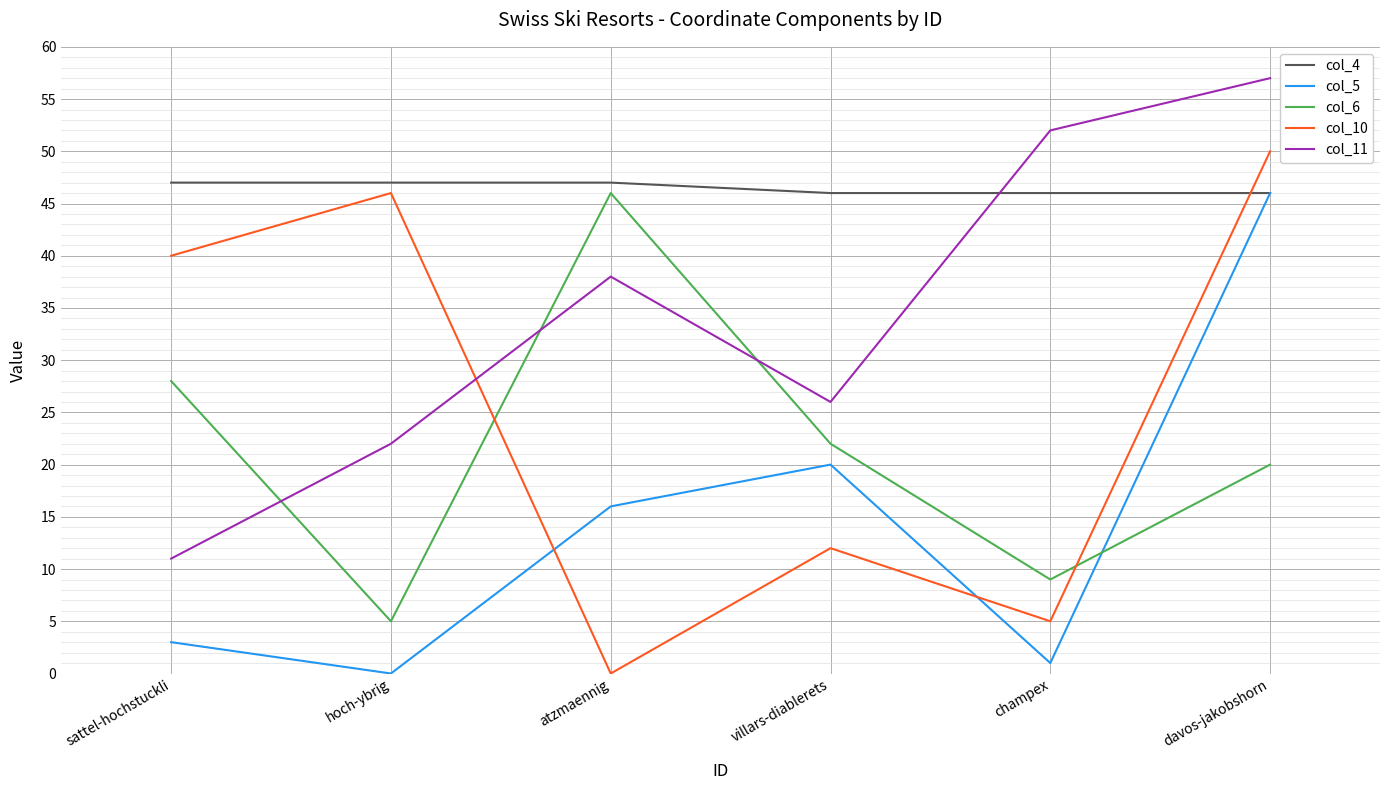

What is the highest value of the col_6 series?

46